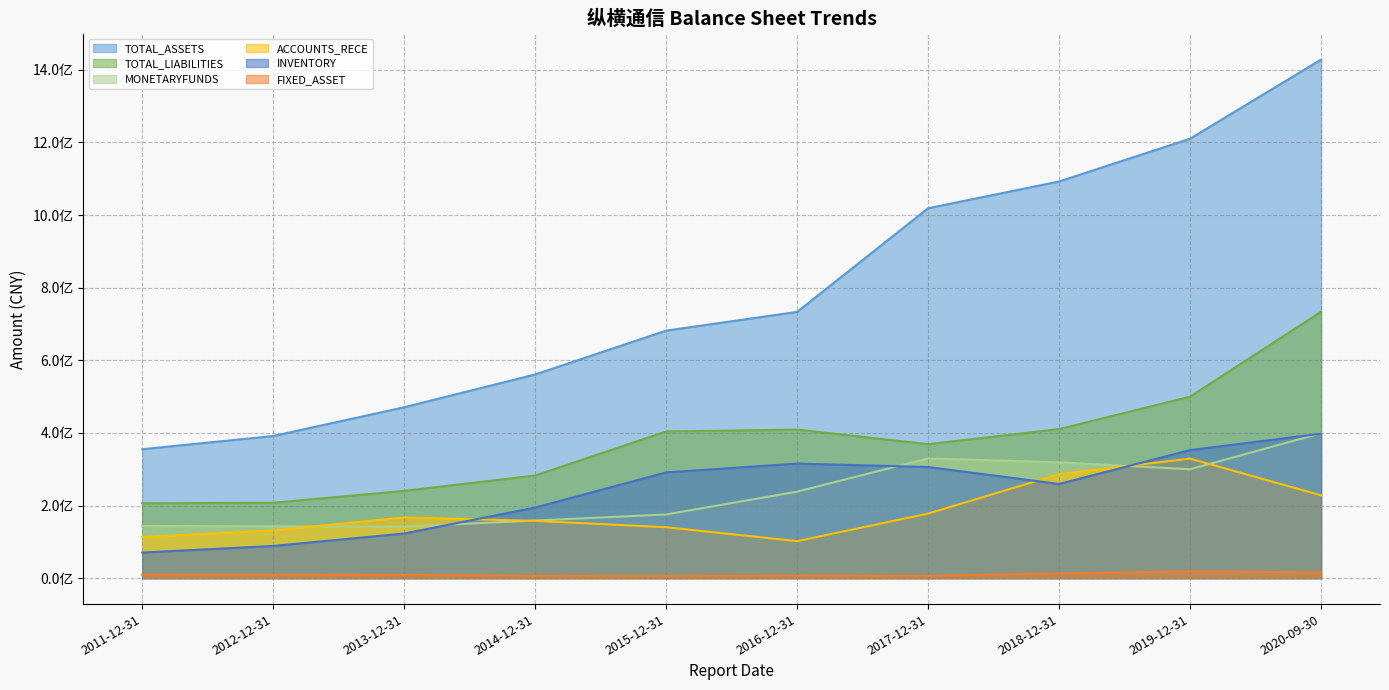

At which label does TOTAL_LIABILITIES first exceed 403955585?

2015-12-31